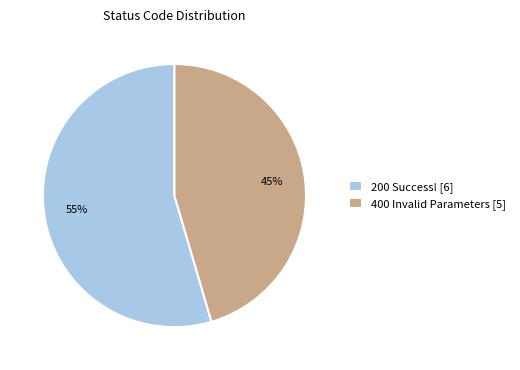

Do 200 Success! [6] and 400 Invalid Parameters [5] together represent more than half of the pie?

Yes